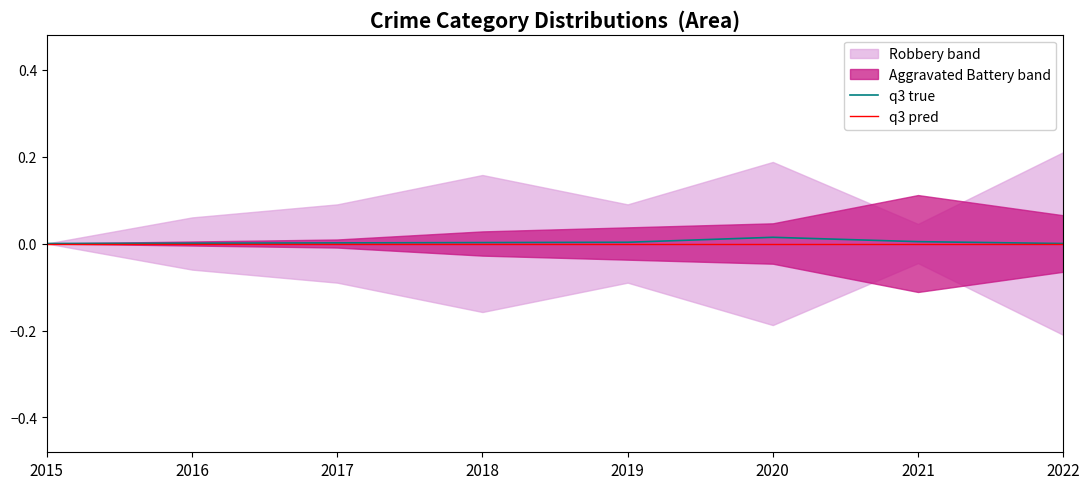

True or false: q3 pred has more than 1 interior local peaks.

False